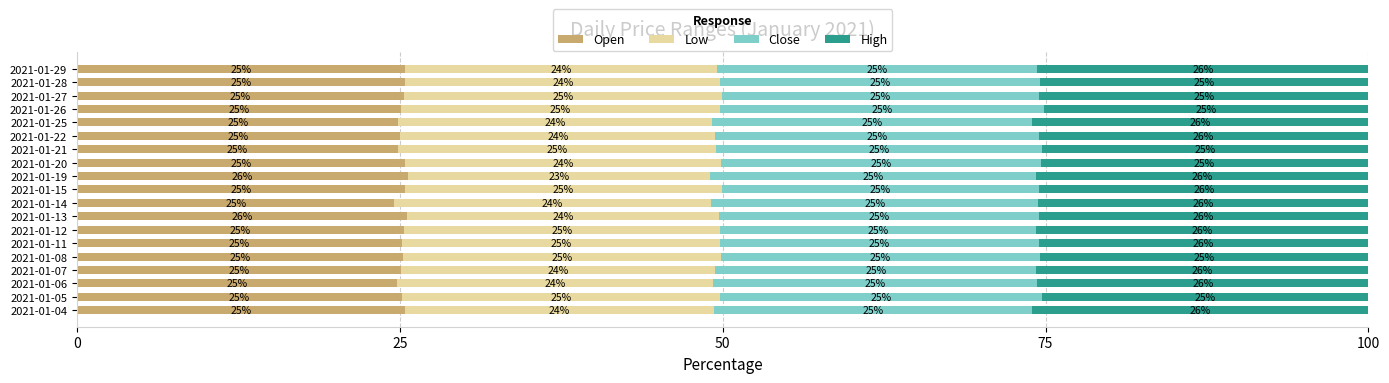

The value of Open at 2021-01-15 is 25.4. True or false?

True